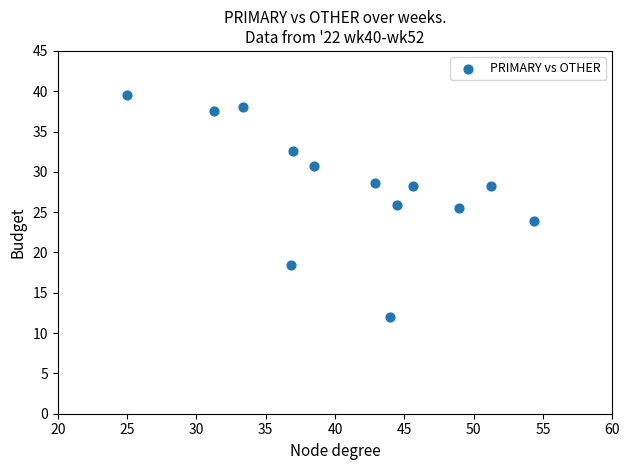

What is the range of Y values (max minus min)?

27.6